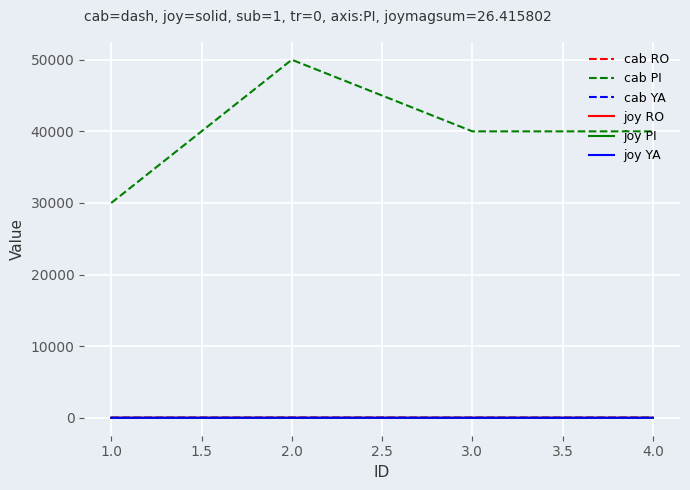

At how many categories does at least one series exceed 3749?

4